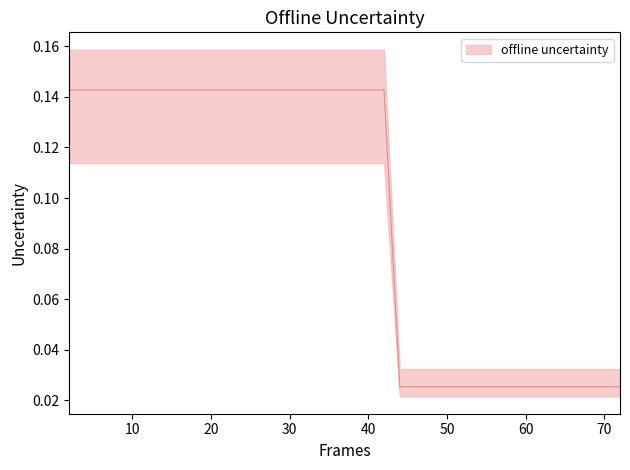

True or false: mean and worst intersect in this chart.

False